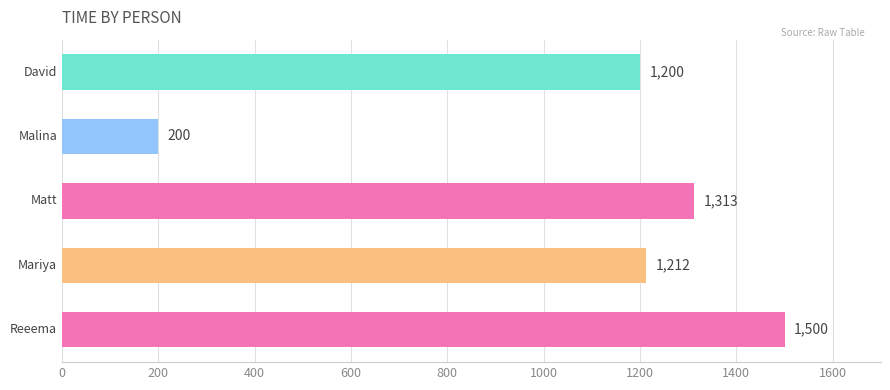

What is the minimum value shown in the chart?

200